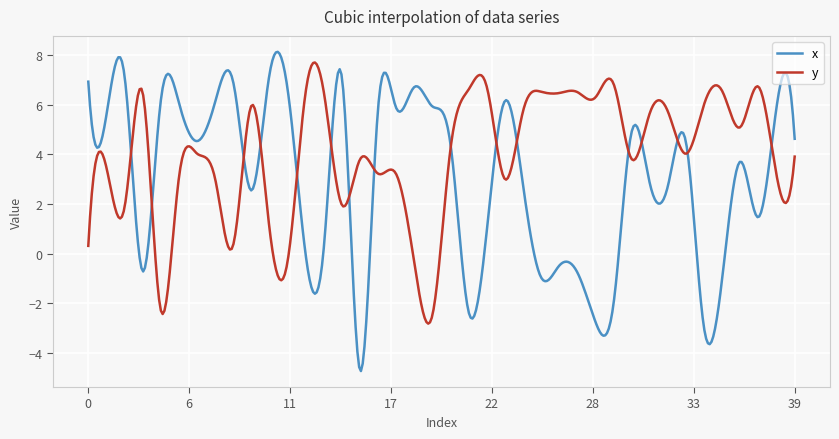

Which series has the largest total across all categories?

y